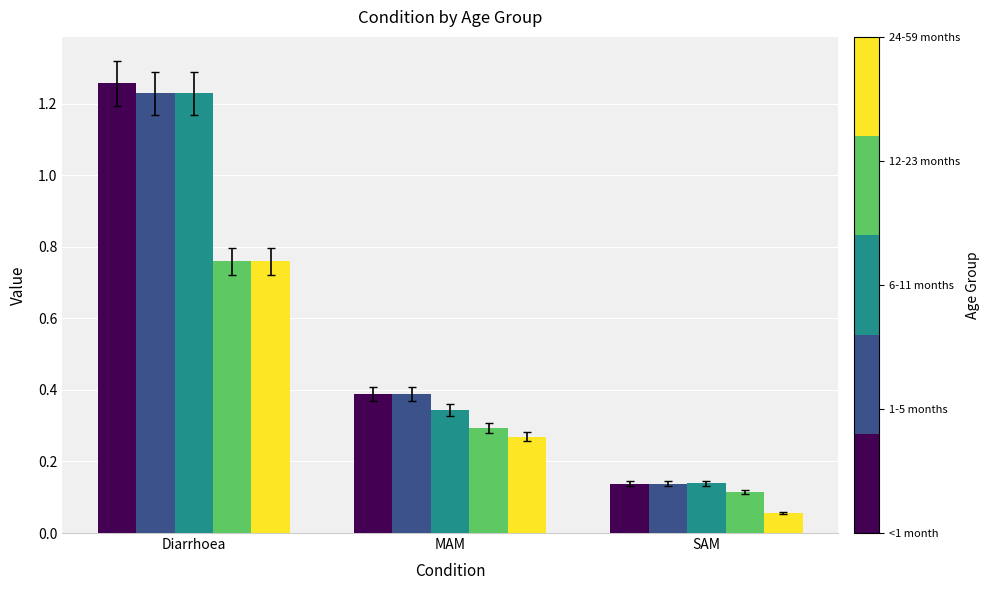

Which label corresponds to the smallest value in the chart?

SAM